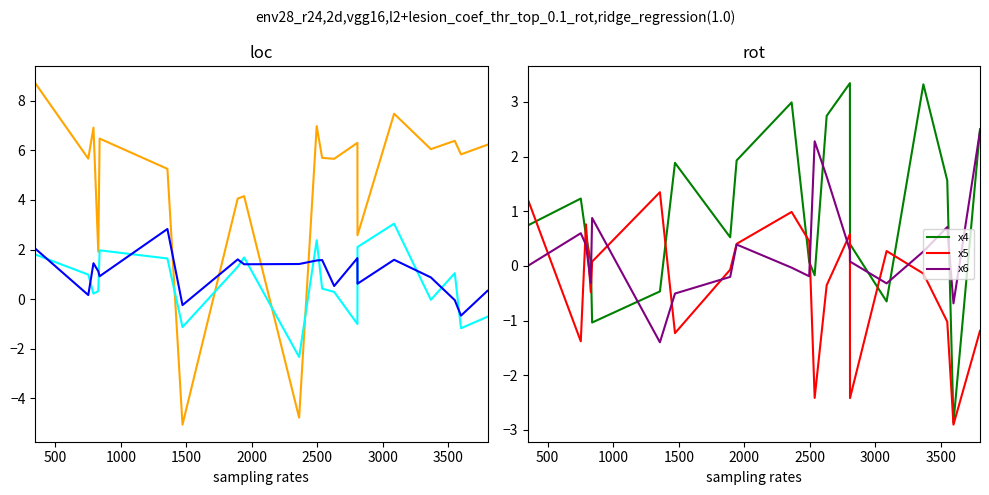

What is the minimum value for x6?

-1.4